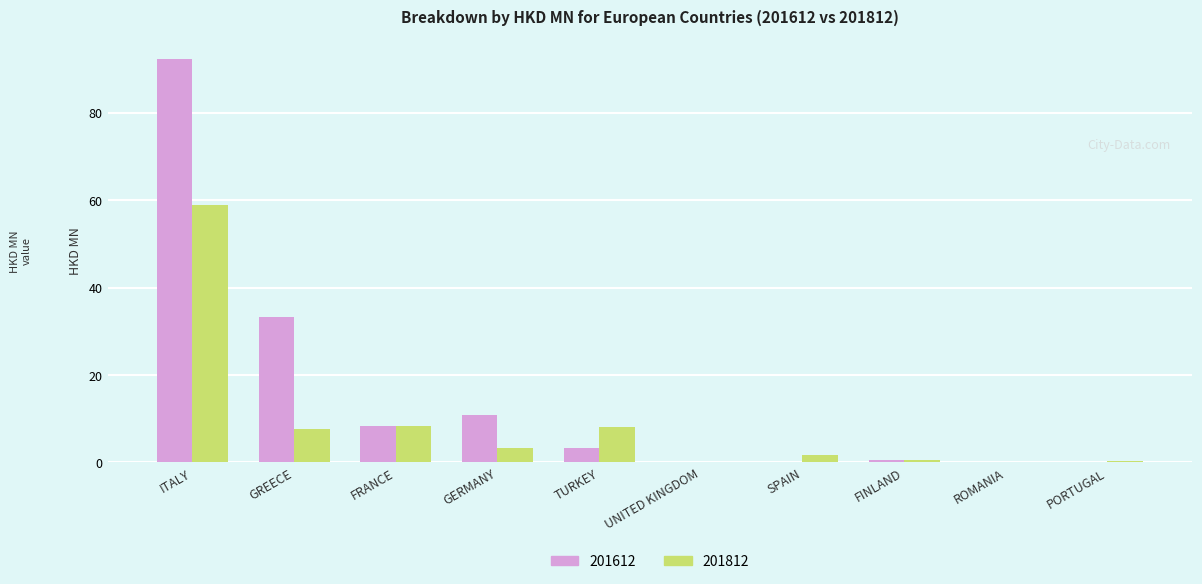

At which category is the sum across all series the highest?

ITALY